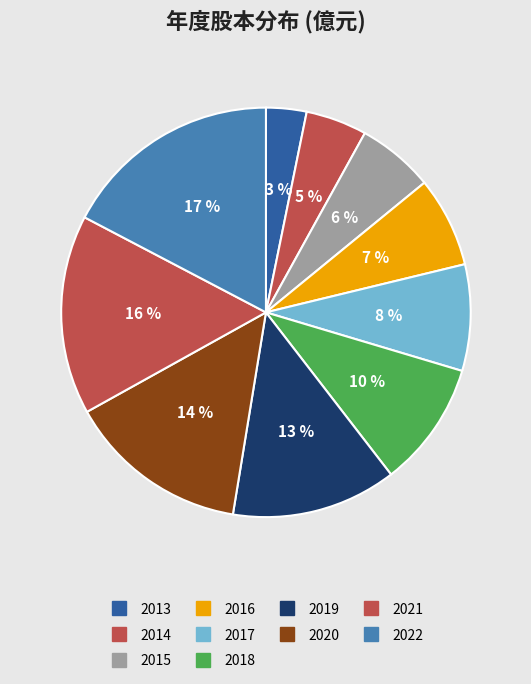

Is 2020 the majority of the pie?

No